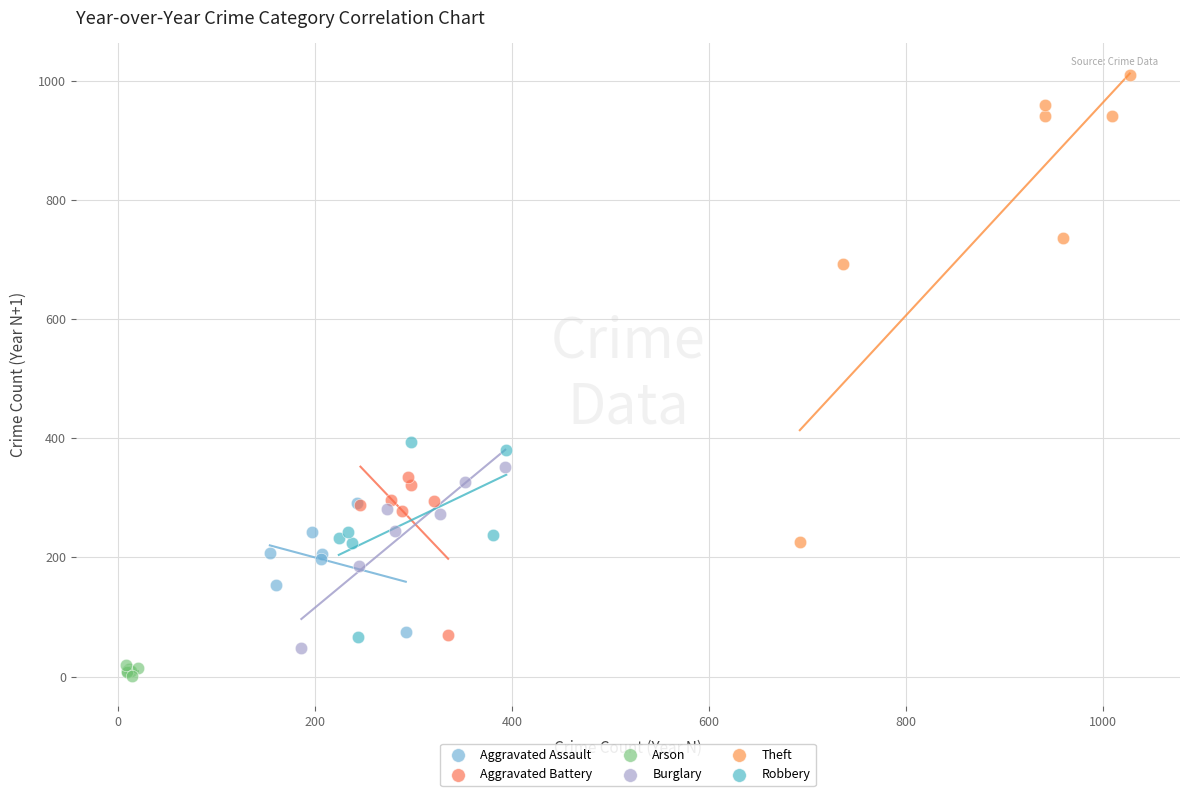

Which series has the widest spread of Y values?

Theft